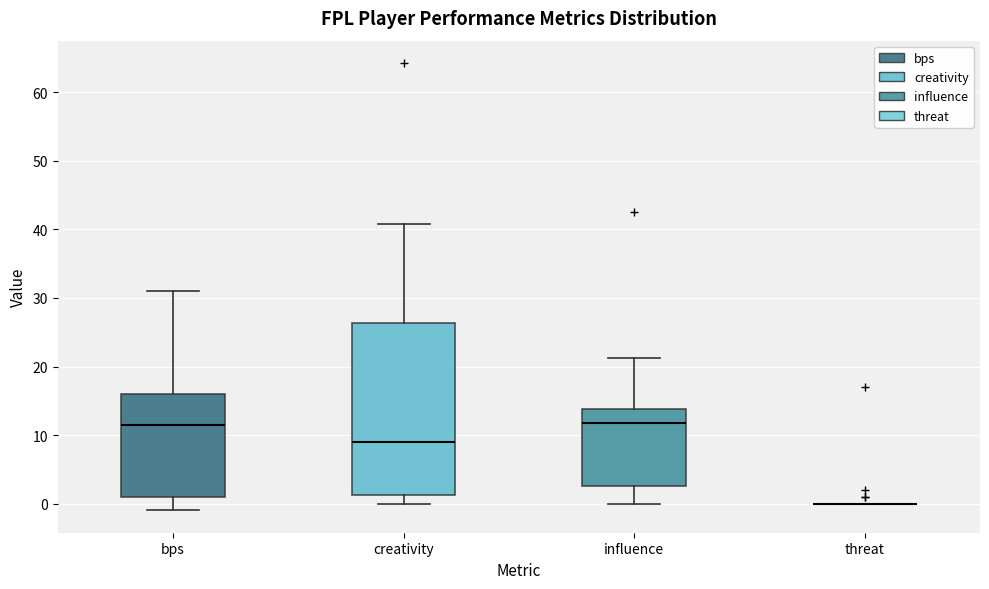

Where is the lower edge of the box for bps on the y-axis? The values are not printed on the chart, so give them approximately, as read against the axis.

1